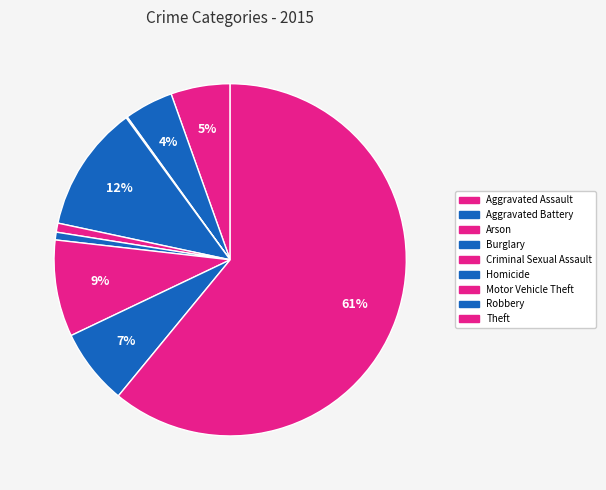

Between Robbery and Arson, which is larger?

Robbery